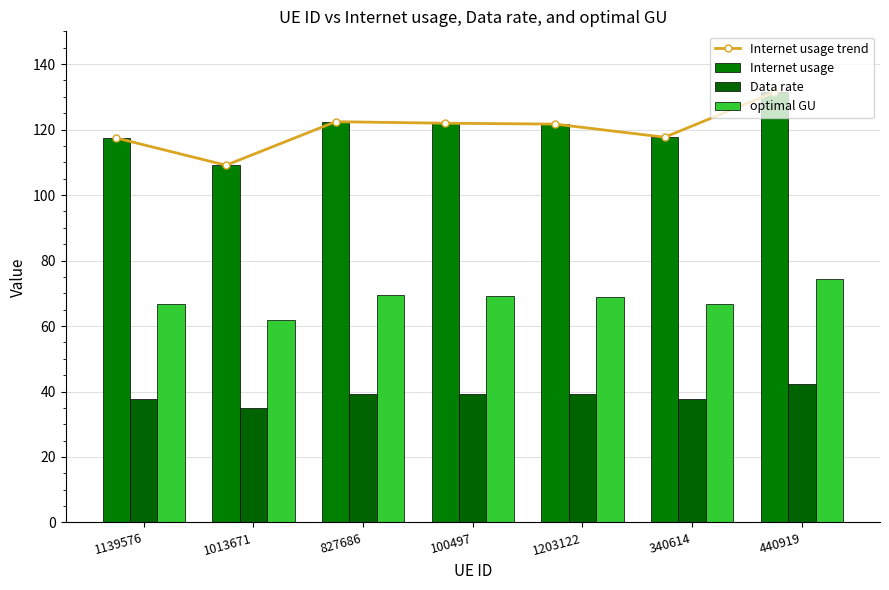

What is the minimum value for Internet usage?

109.1